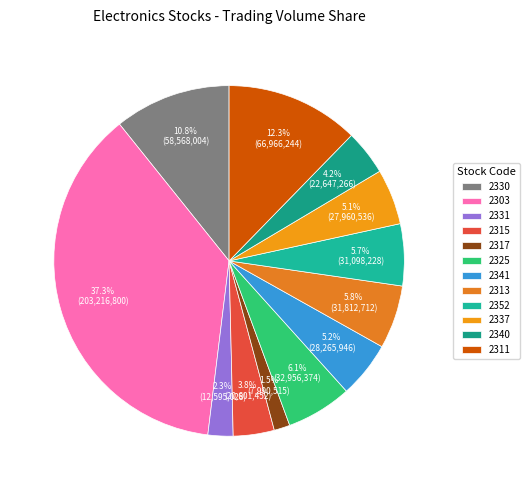

Is 2331 the majority of the pie?

No